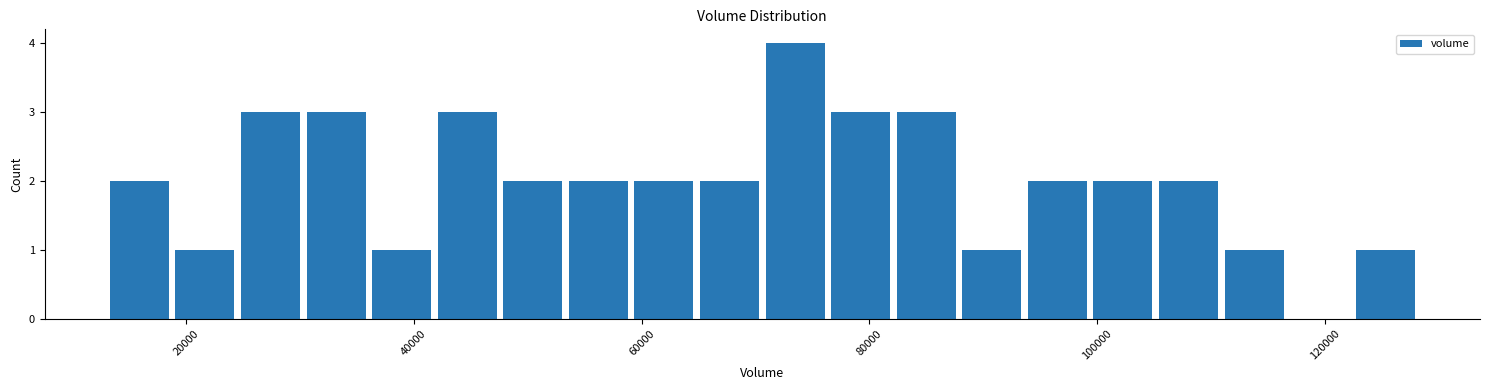

Around what value on the x-axis is the tallest bar? Give the approximate position of its centre, as read against the axis.

74000